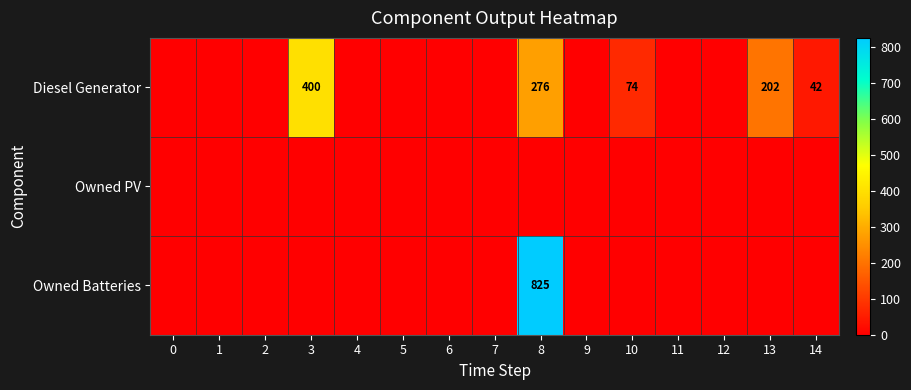

Between 10 and 3, which is larger?

3